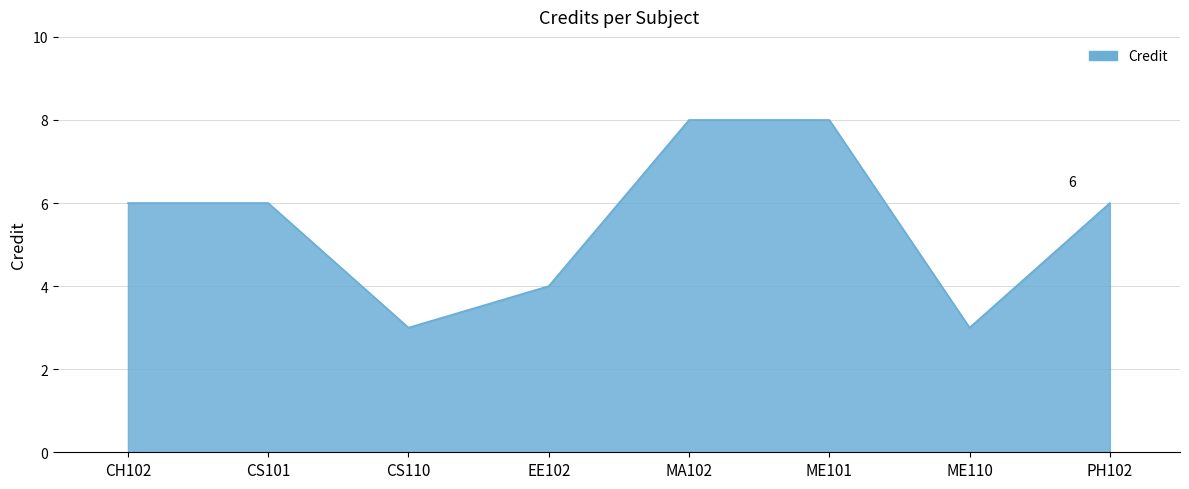

What is the difference between the maximum and minimum values?

5